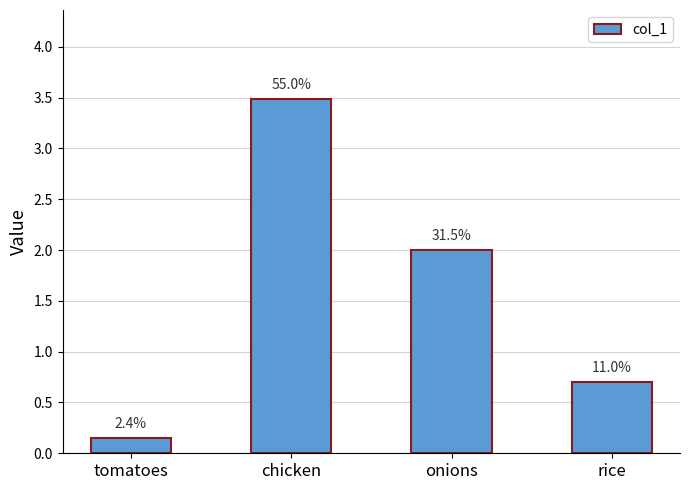

True or false: the data shows 5.7 at chicken.

False